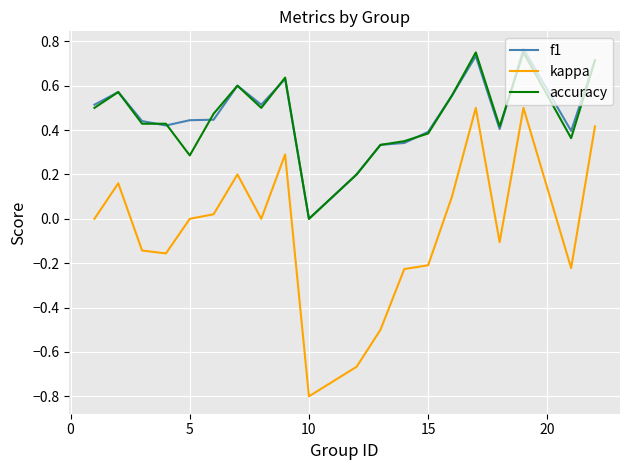

Which series has the widest spread of values?

kappa